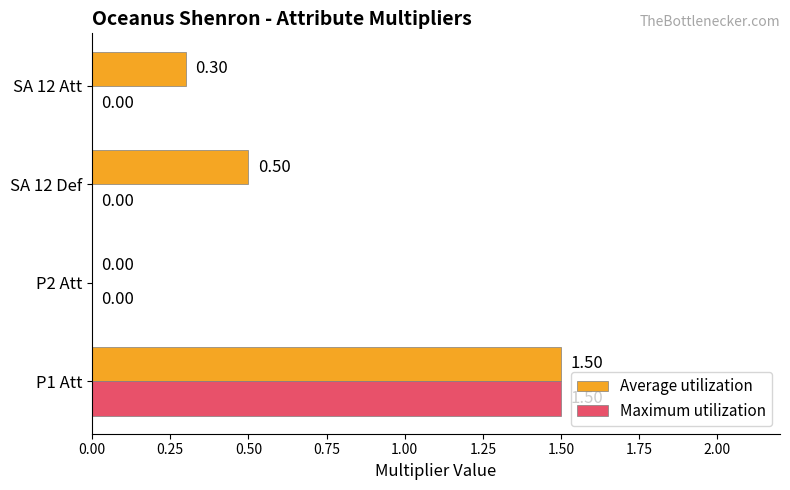

Which series has the largest total across all categories?

Average utilization